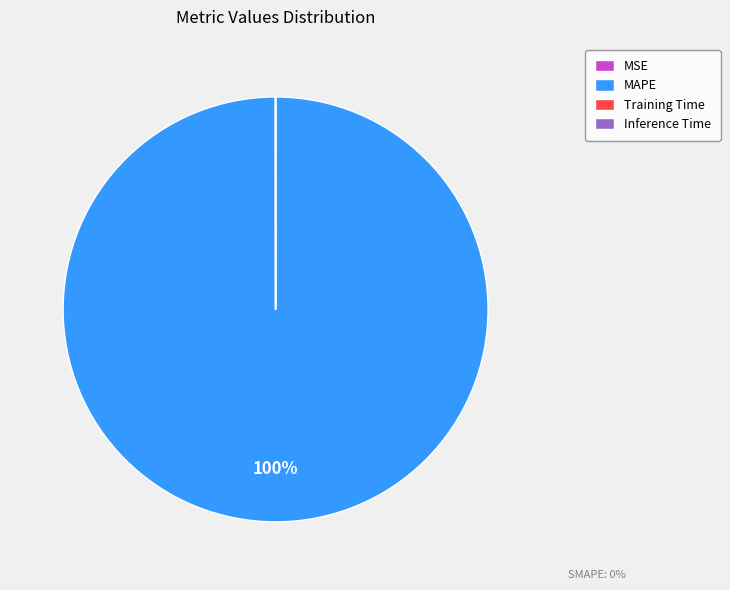

Which category has the biggest portion of the pie?

MAPE